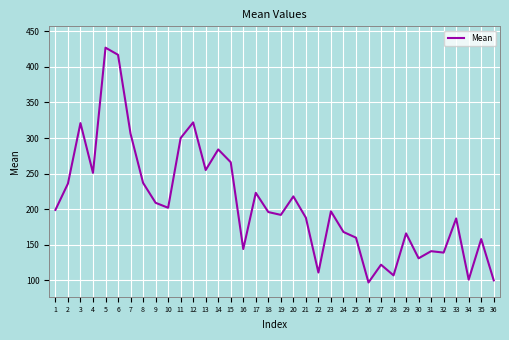

What is the minimum value shown in the chart?

97